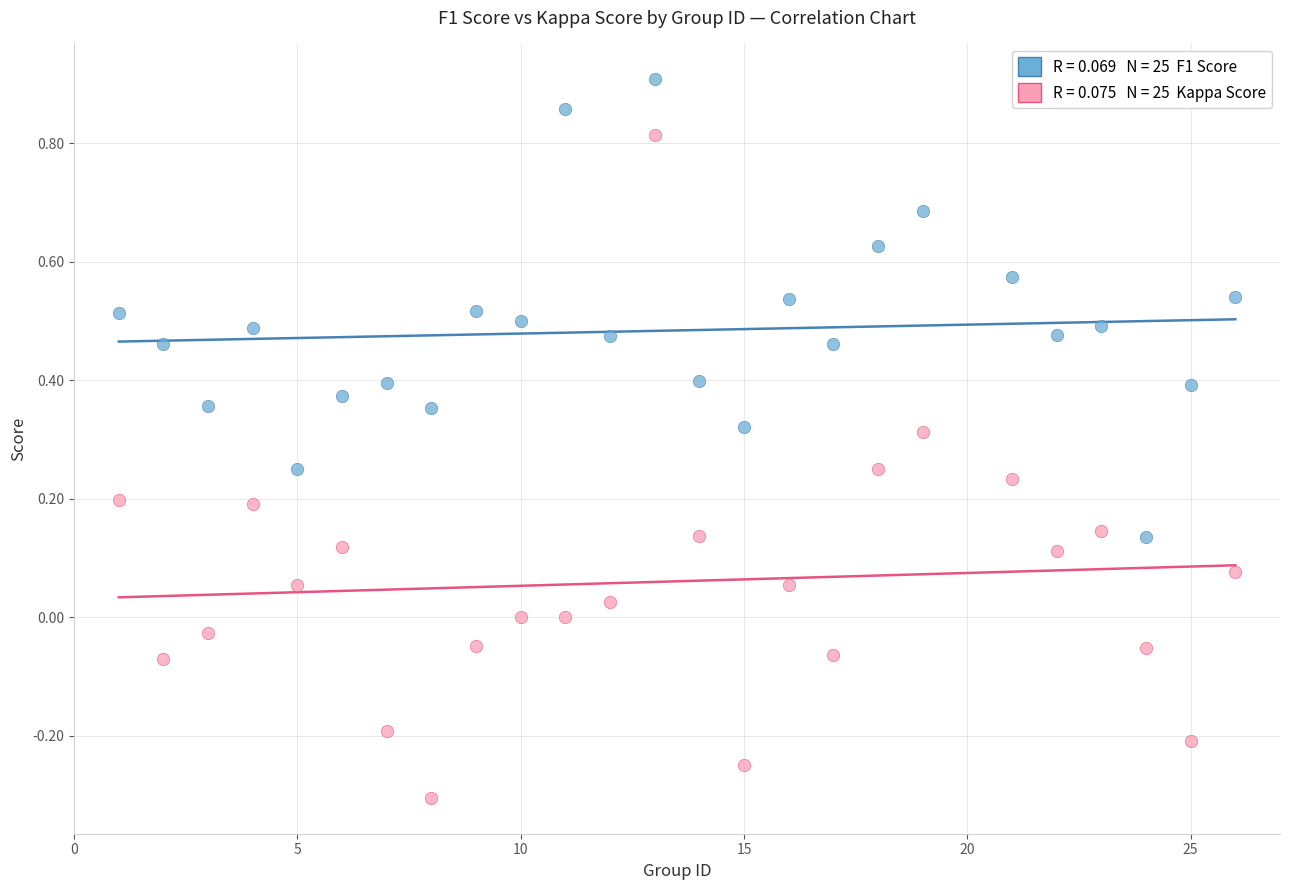

Across all data points, what is the range of Y values (max minus min)?

1.2